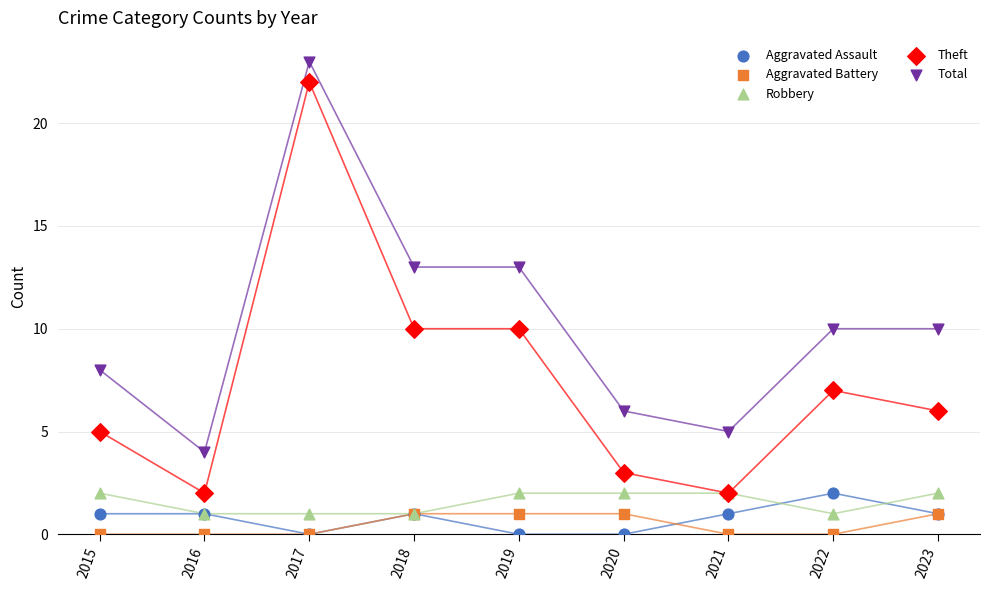

What are all the series names shown in the legend?

Aggravated Assault, Aggravated Battery, Robbery, Theft, Total